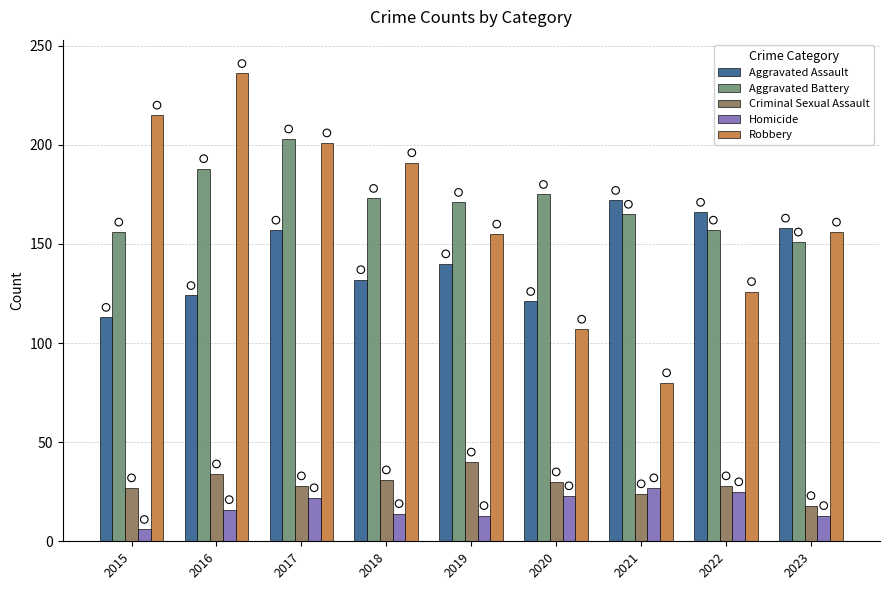

Which series reaches the minimum Y coordinate?

Homicide